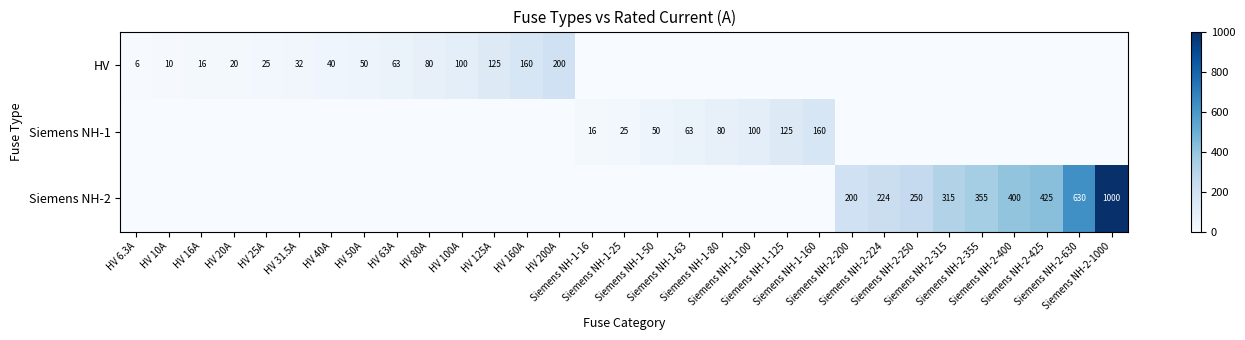

Which series has the largest range (max minus min)?

Siemens NH-2